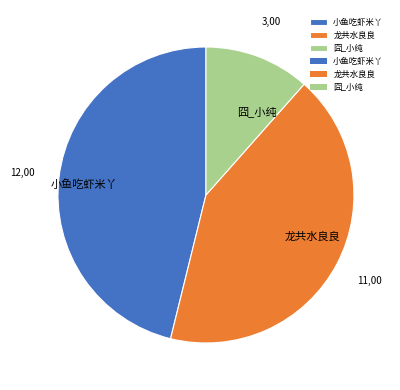

Is it true that 龙共水良良 is 54% of the pie?

False